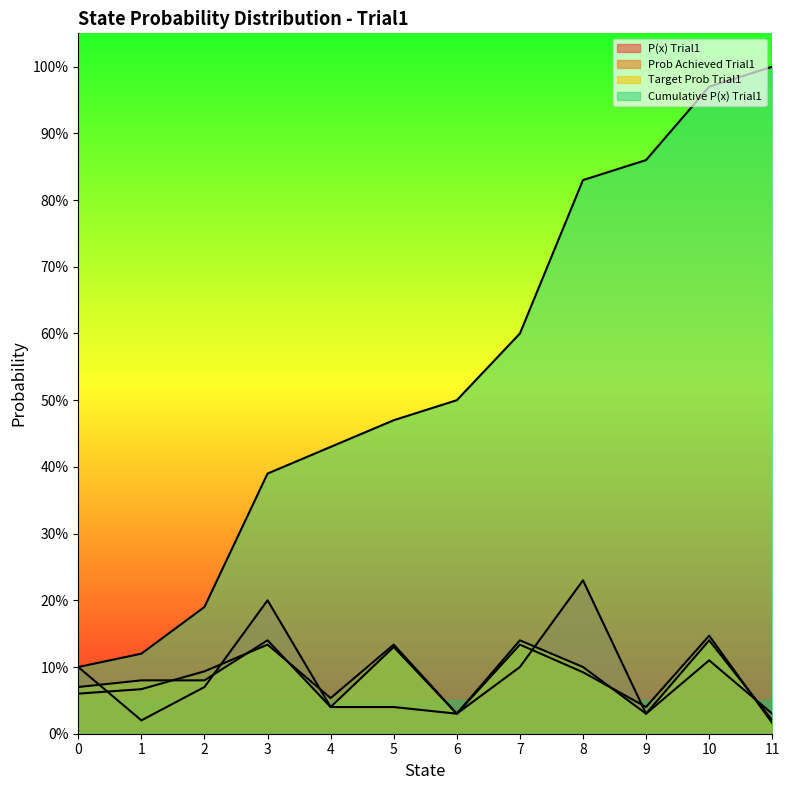

What is the highest value of the P(x) Trial1 series?

0.2